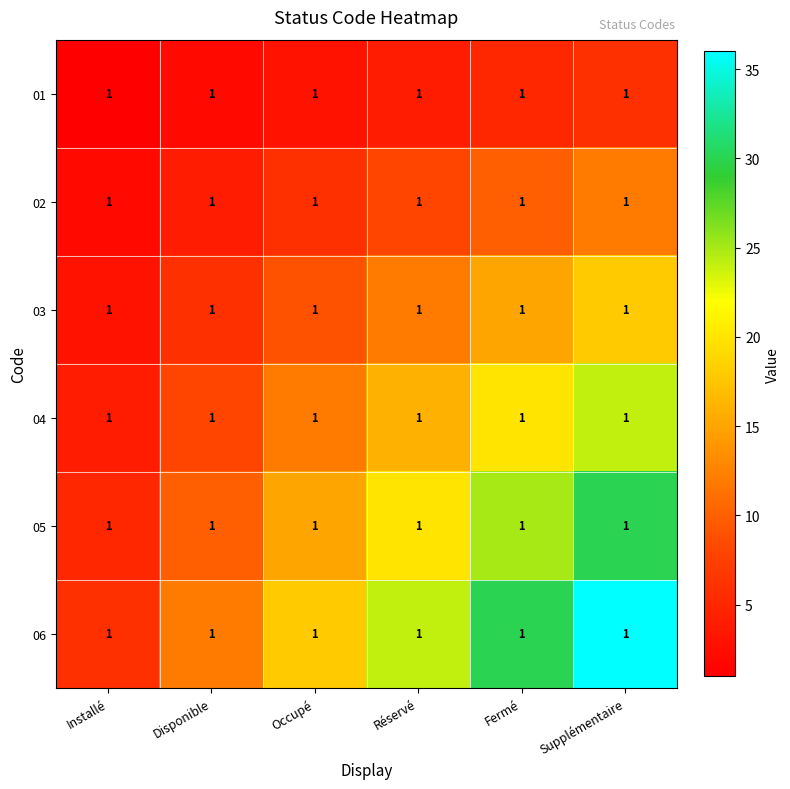

At which label does 06 first exceed 24?

Fermé